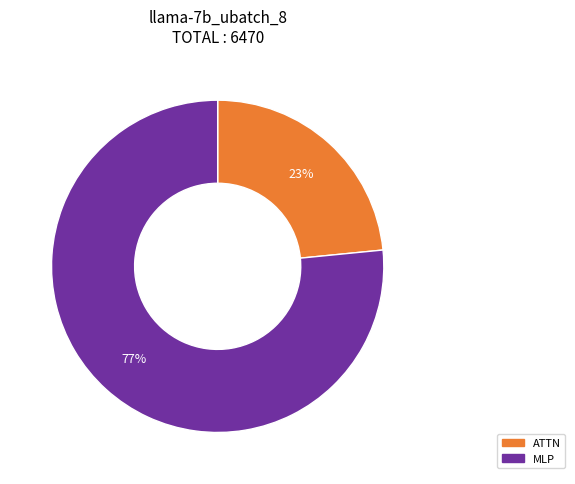

To the nearest percent, what is the average slice percentage?

50%